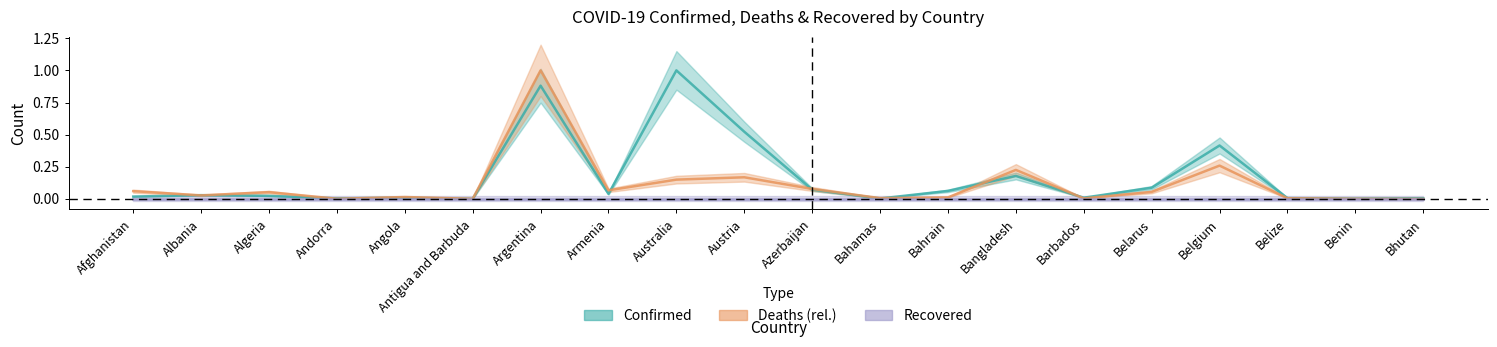

How many series are shown in this chart?

3